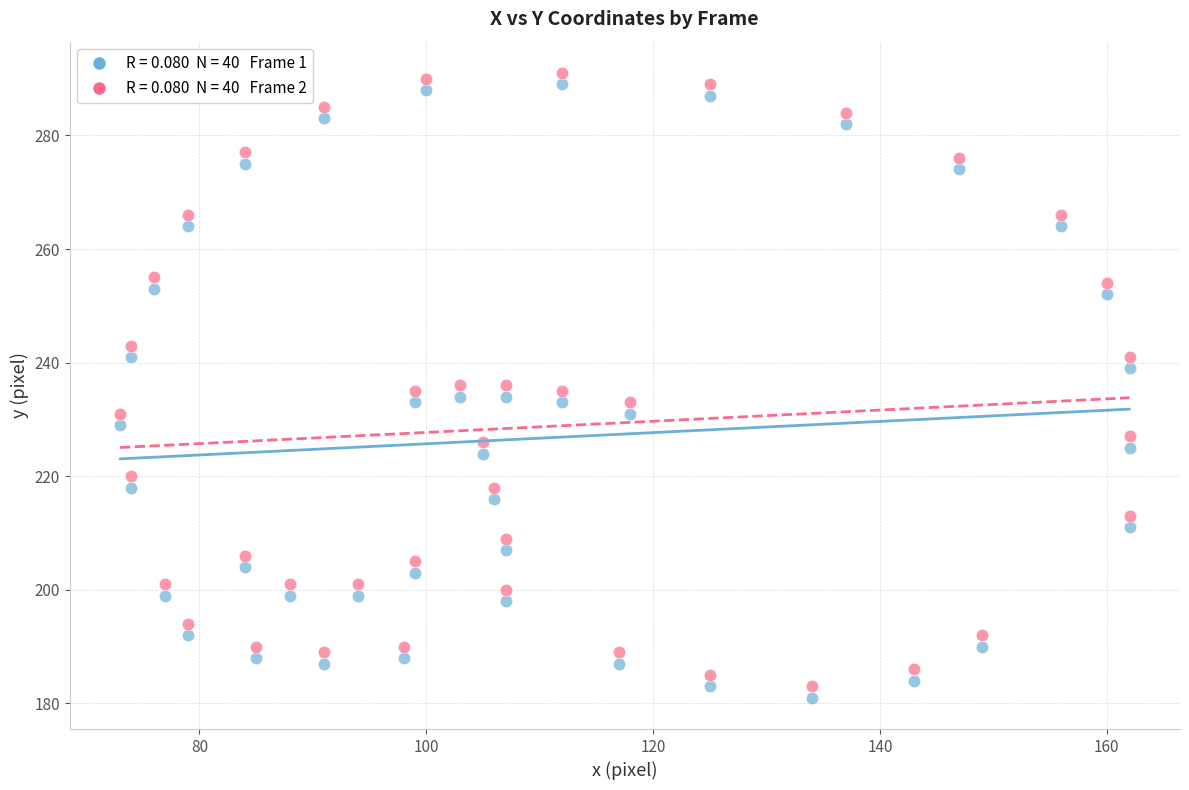

Across all data points, what is the range of X values (max minus min)?

89